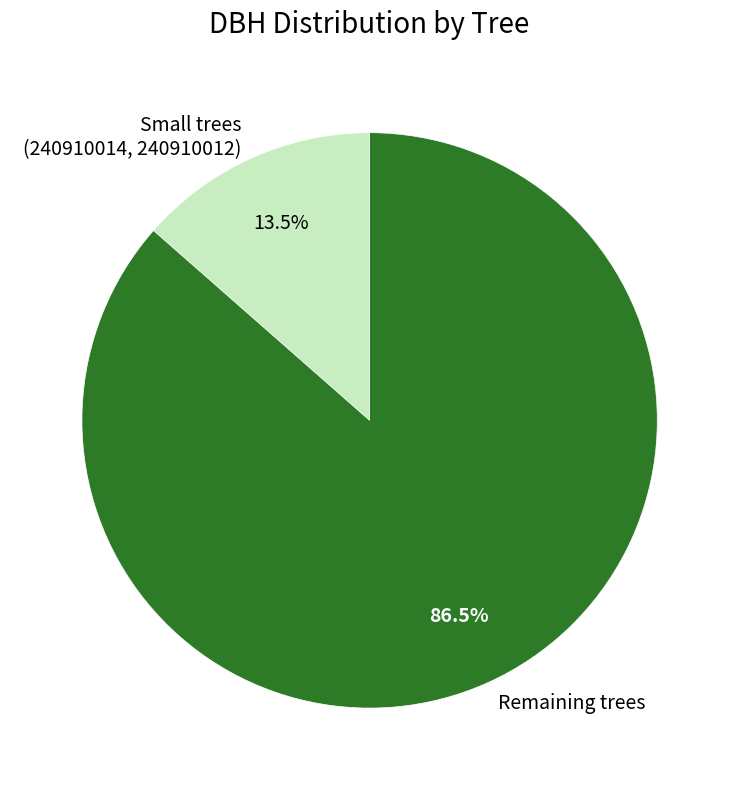

Between Remaining trees and Small trees (240910014, 240910012), which is larger?

Remaining trees